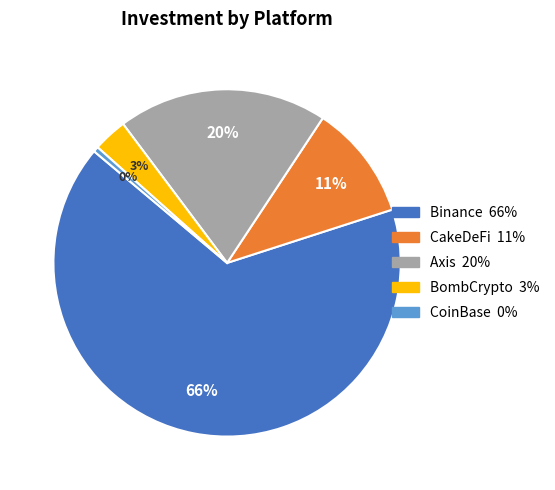

Which slice is the largest?

Binance